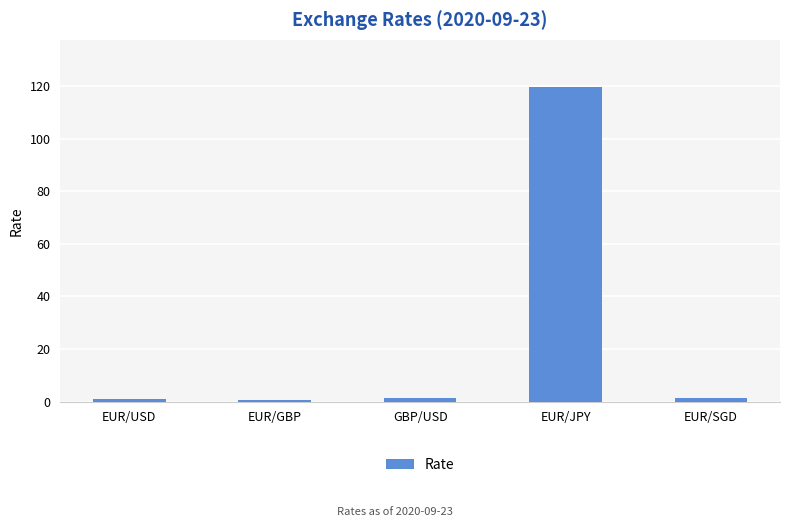

What is the label of the 1st bar from the right?

EUR/SGD